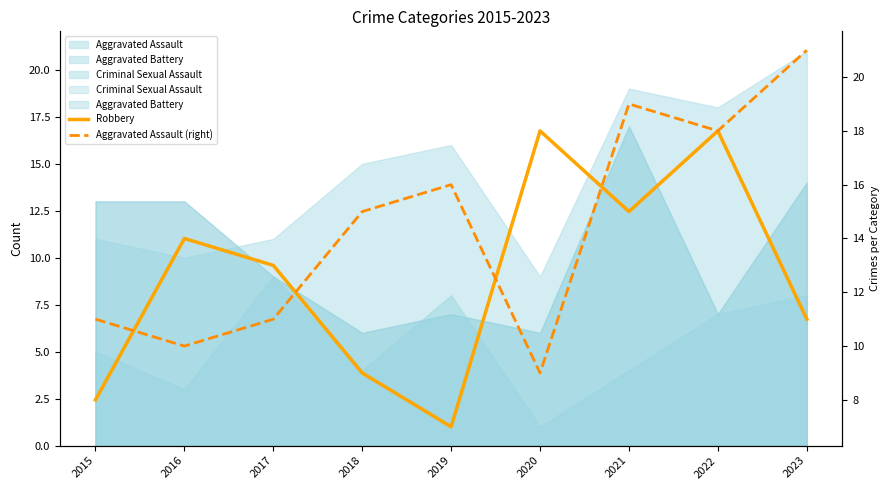

The value of Robbery at 2015 is 3. True or false?

False